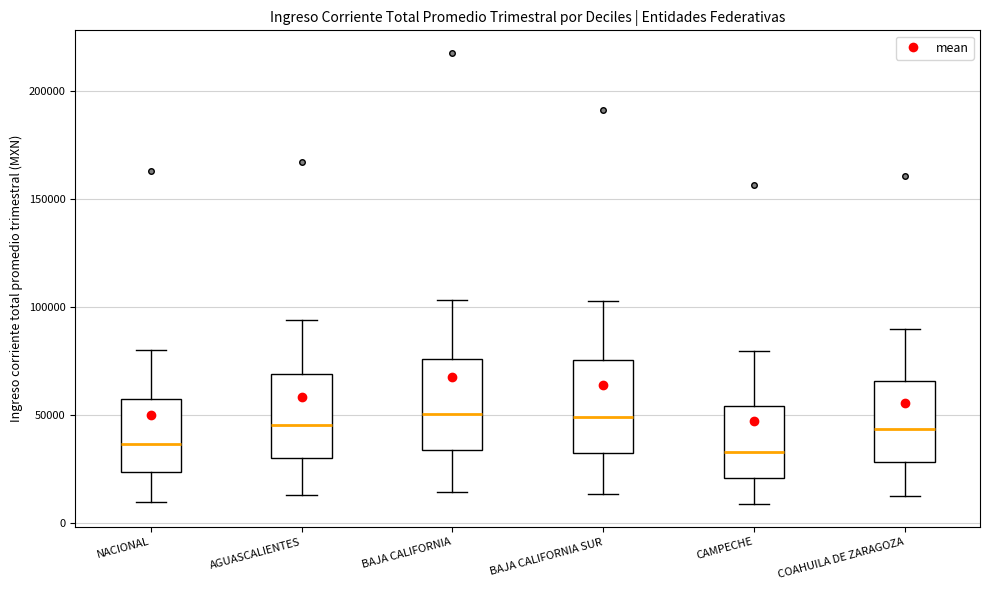

Reading left to right, transcribe this box plot: for each box, give where its median line is, the range the box spans, and where its two whiskers end, as read against the y-axis. The values are not printed on the chart, so give them approximately, as read against the axis.

NACIONAL: median 35000, box 25000 to 60000, whiskers 10000 to 80000
AGUASCALIENTES: median 45000, box 30000 to 70000, whiskers 15000 to 95000
BAJA CALIFORNIA: median 50000, box 35000 to 75000, whiskers 15000 to 105000
BAJA CALIFORNIA SUR: median 50000, box 35000 to 75000, whiskers 15000 to 105000
CAMPECHE: median 35000, box 20000 to 55000, whiskers 10000 to 80000
COAHUILA DE ZARAGOZA: median 45000, box 30000 to 65000, whiskers 15000 to 90000